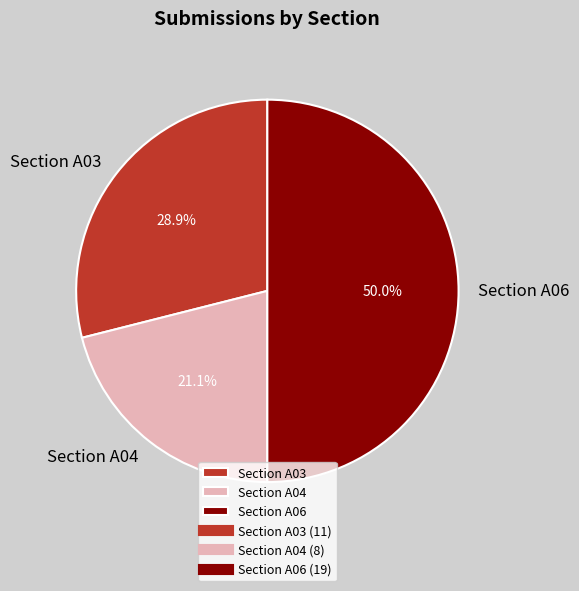

Rank the categories by value from lowest to highest.

Section A04, Section A03, Section A06